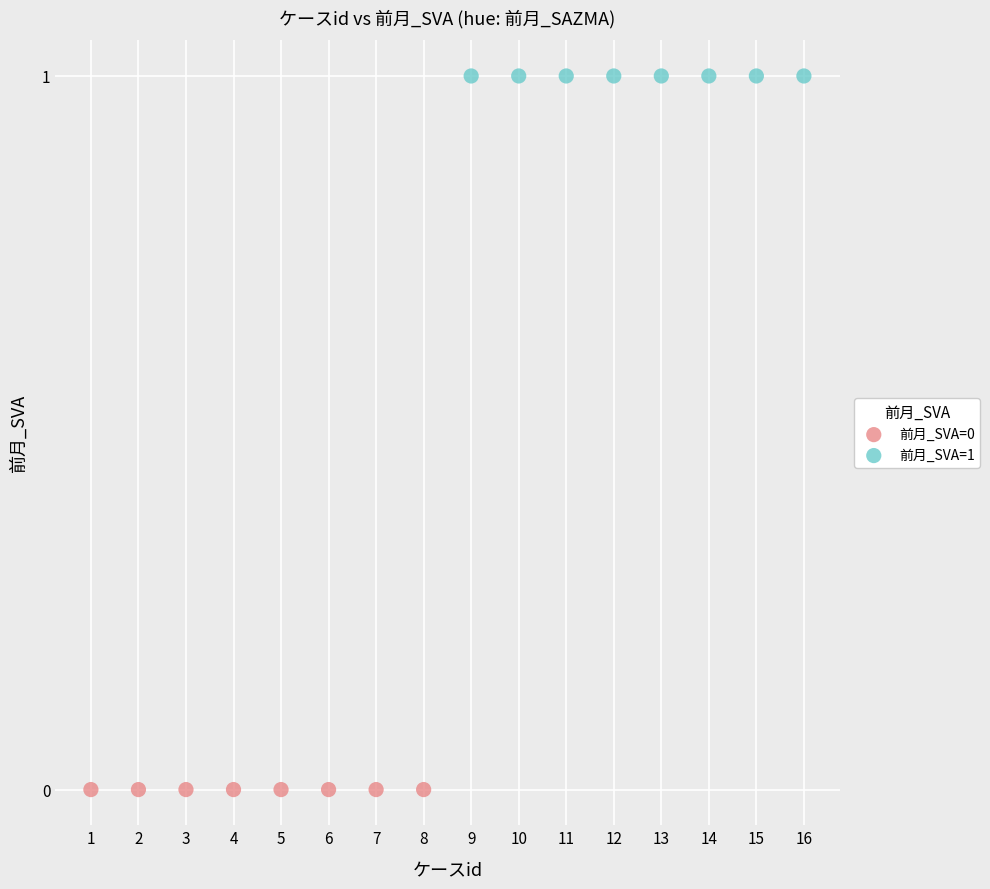

Which series reaches the minimum Y coordinate?

前月_SVA=0